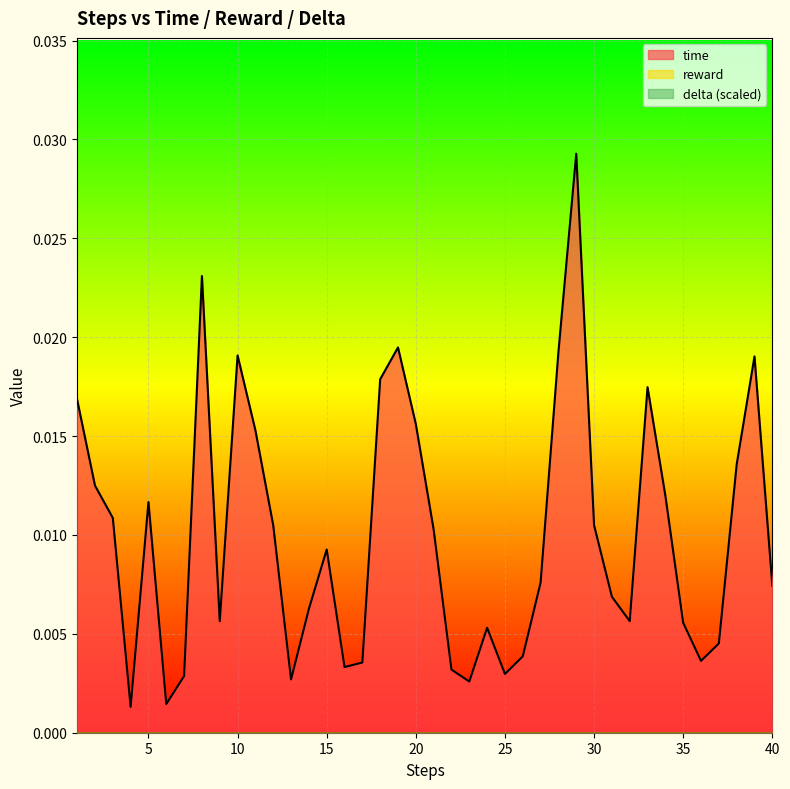

Is it true that reward equals 0.0 at 24?

True